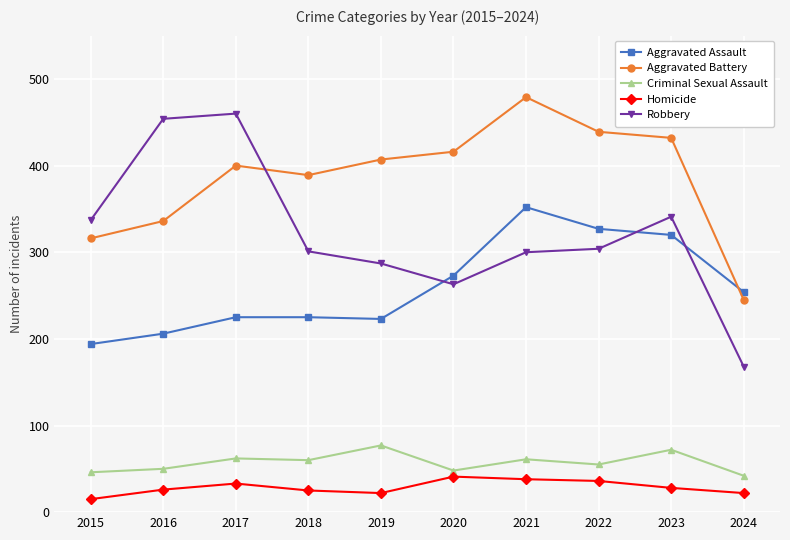

True or false: Aggravated Battery has more than 1 points higher than both neighbors.

True